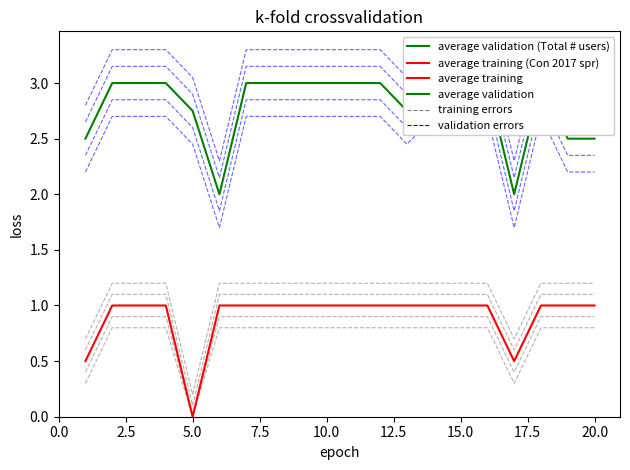

True or false: average training (Con 2017 spr) and average validation (Total # users) intersect in this chart.

False